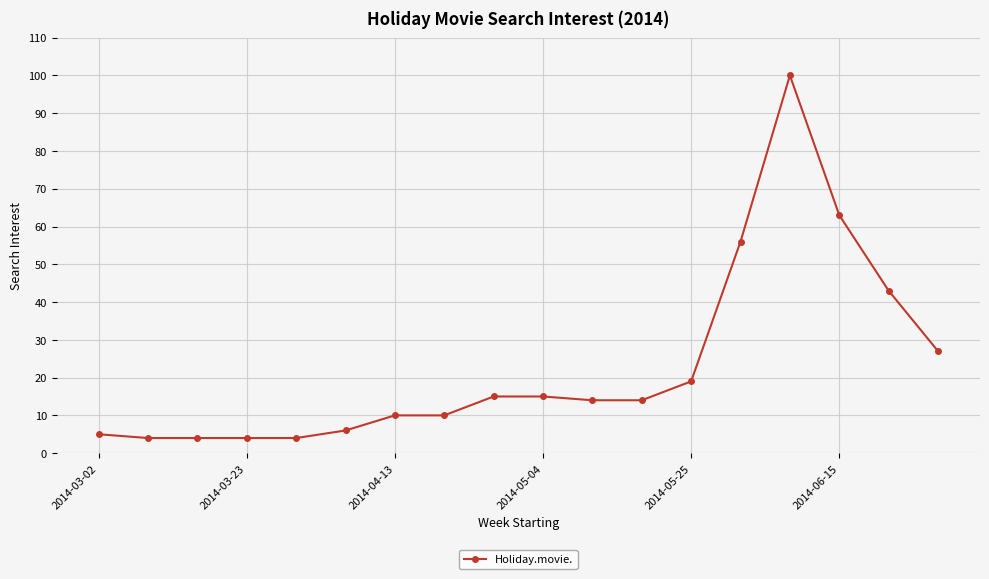

What is the difference between the maximum and minimum values?

96